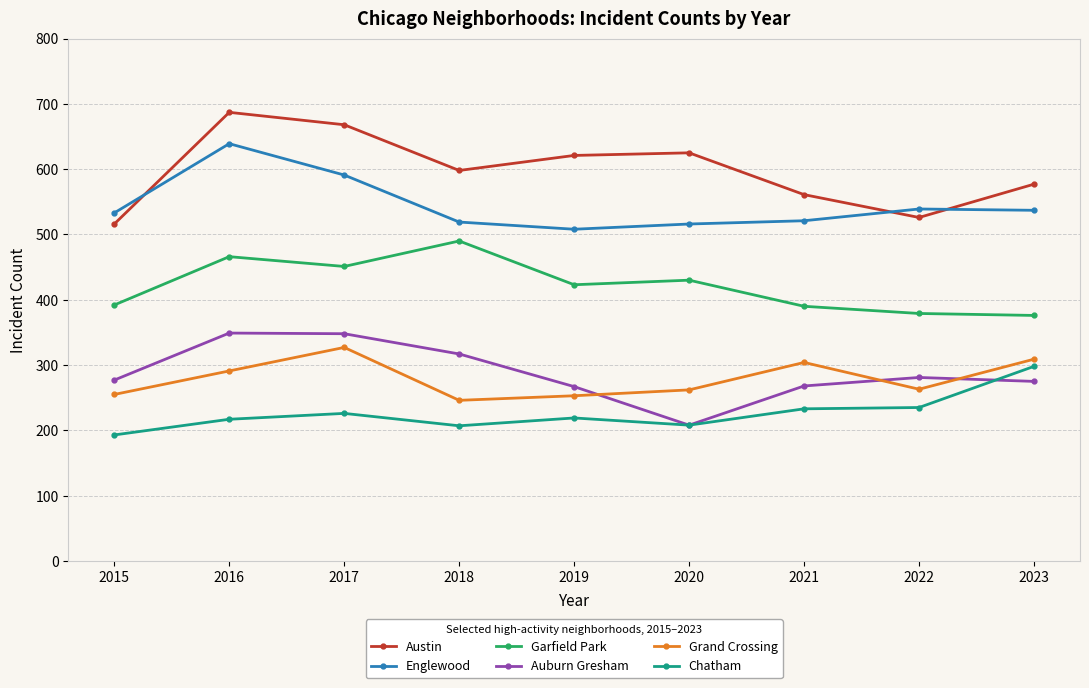

What is the value of the Chatham point at the 1st from the left?

193